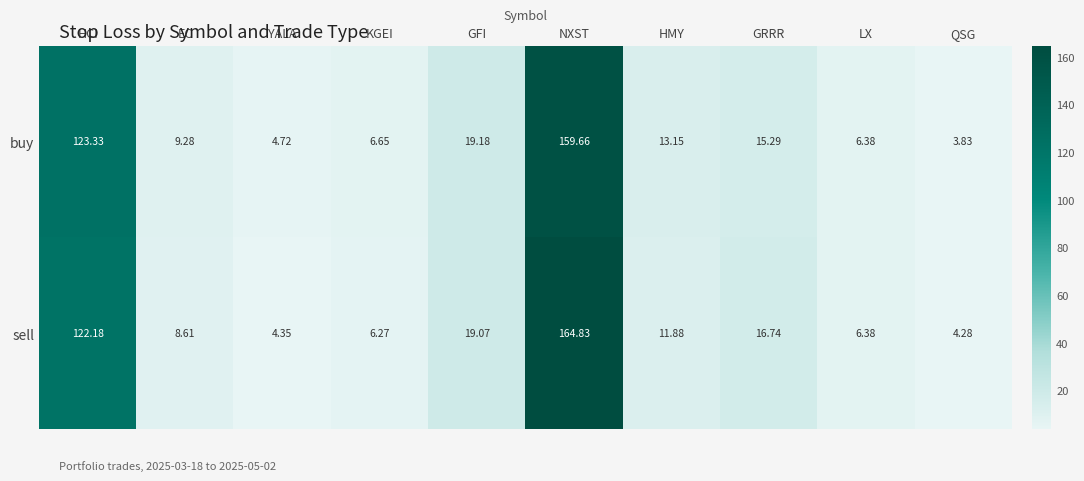

Which series has the largest total across all categories?

sell